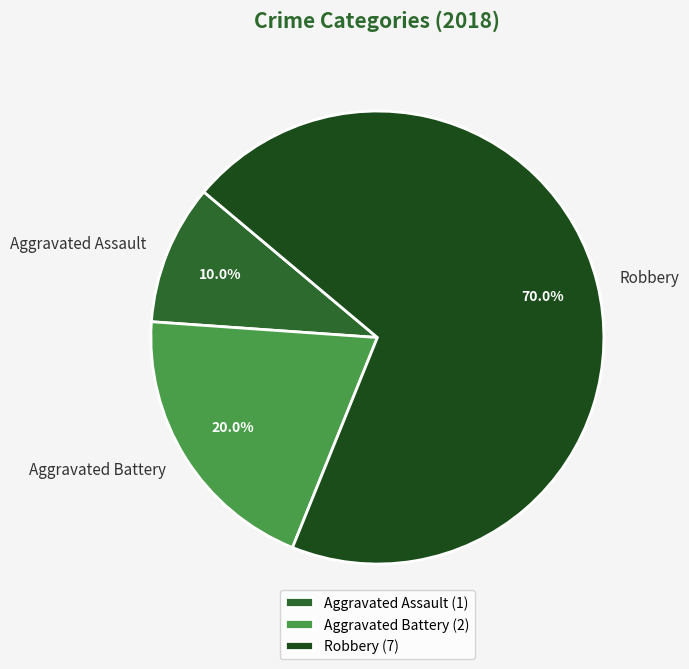

What is the majority slice?

Robbery